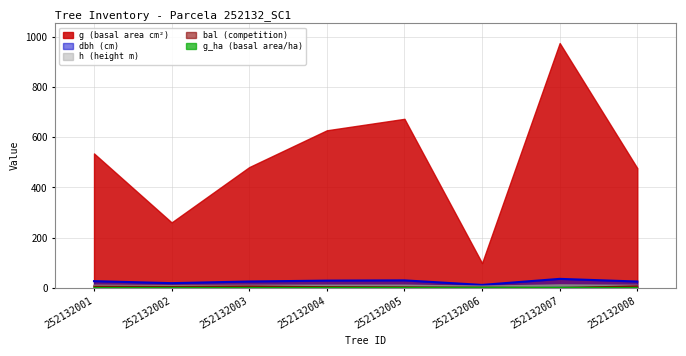

At how many categories does at least one series exceed 26?

8